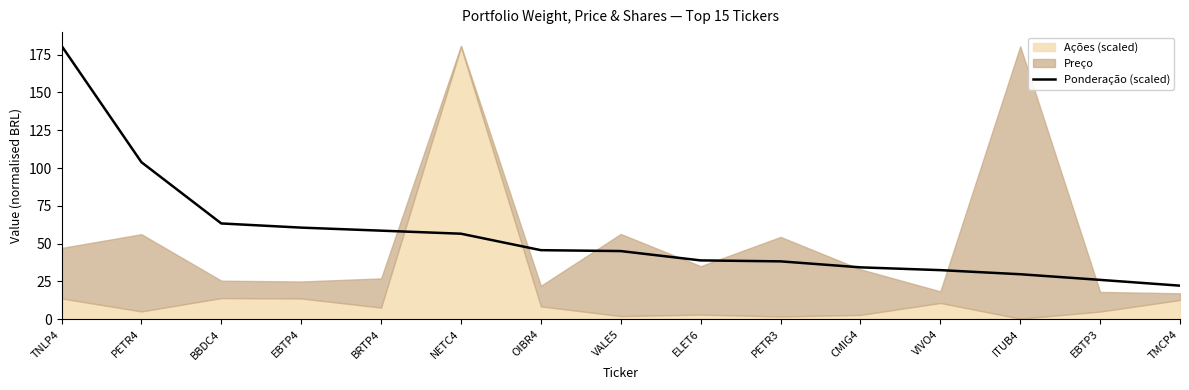

Approximately how many times larger is the value at TNLP4 compared to CMIG4?

5.3